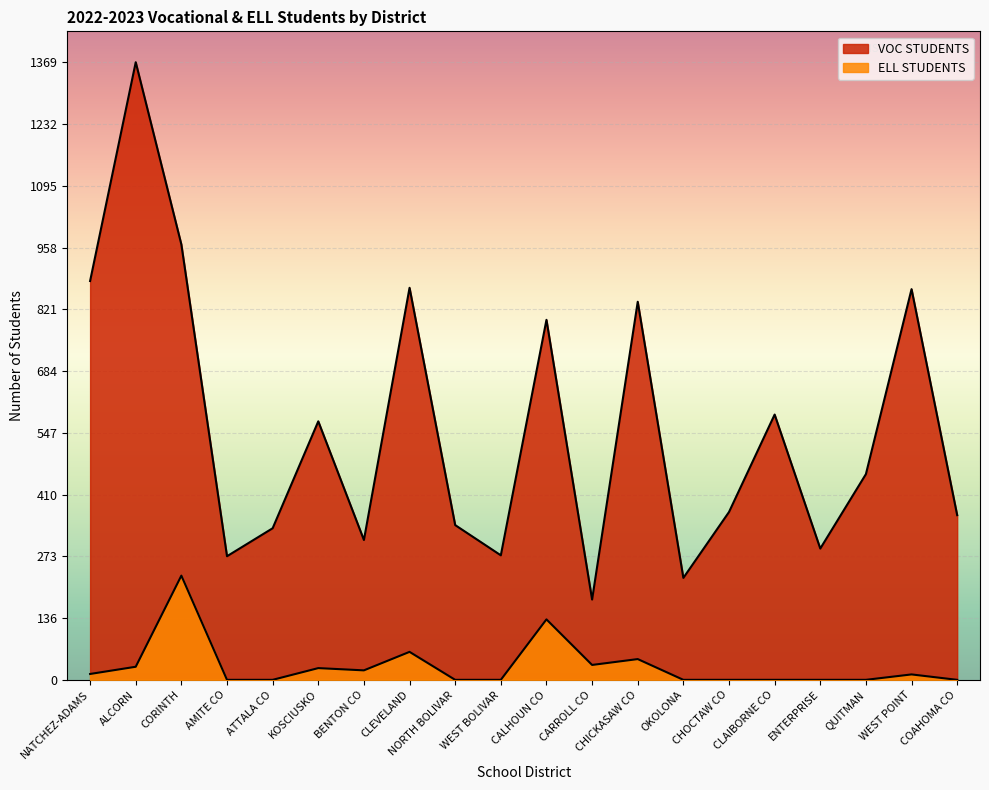

How many lines are shown in the chart?

2